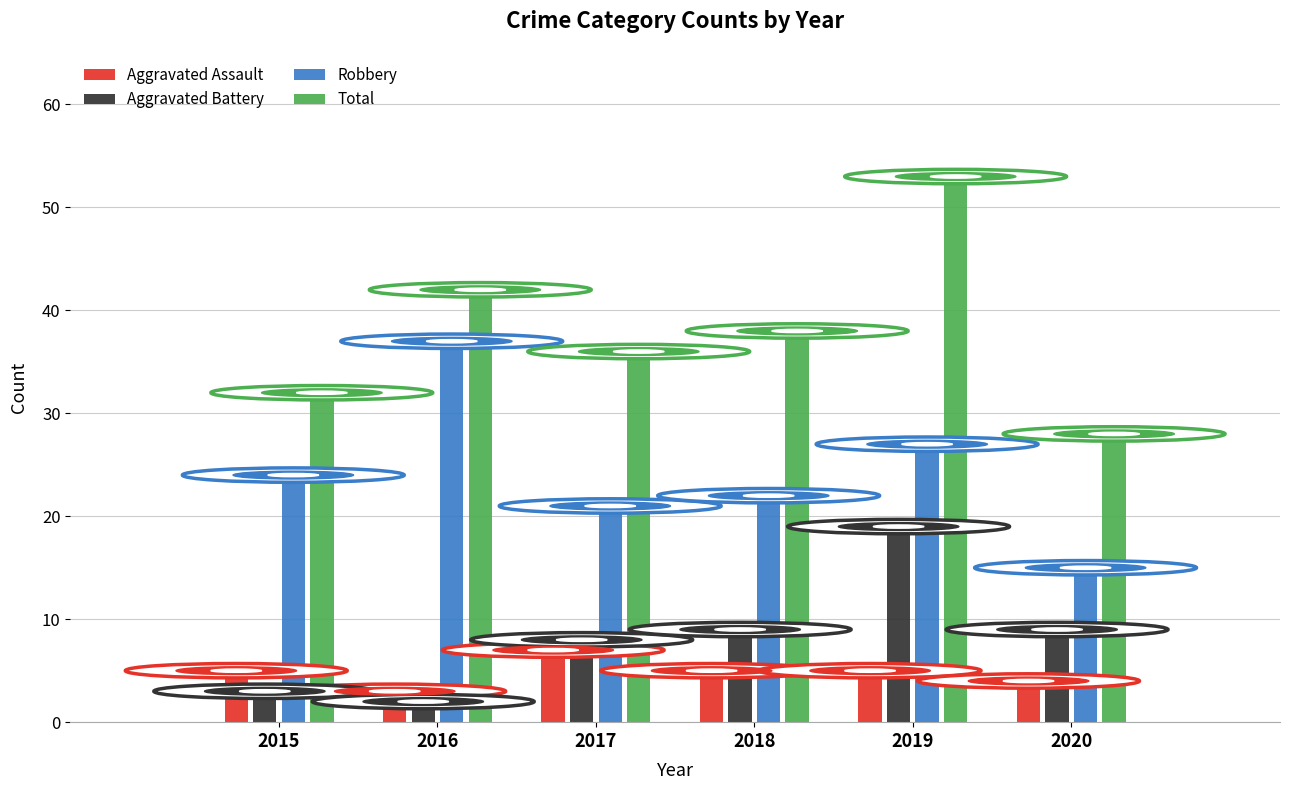

What is the approximate value of Robbery at 2016?

37